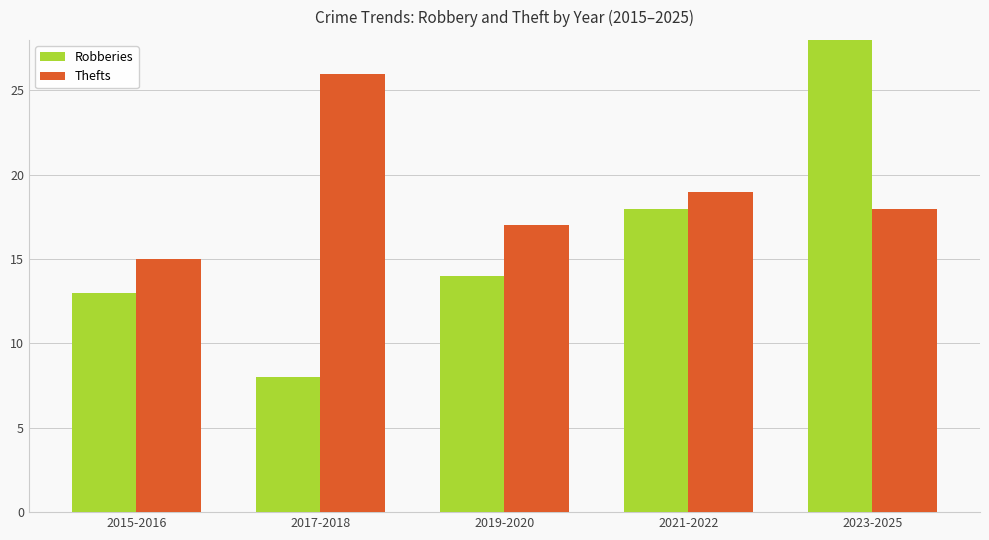

What is the difference between the maximum and minimum values in the Thefts series?

11